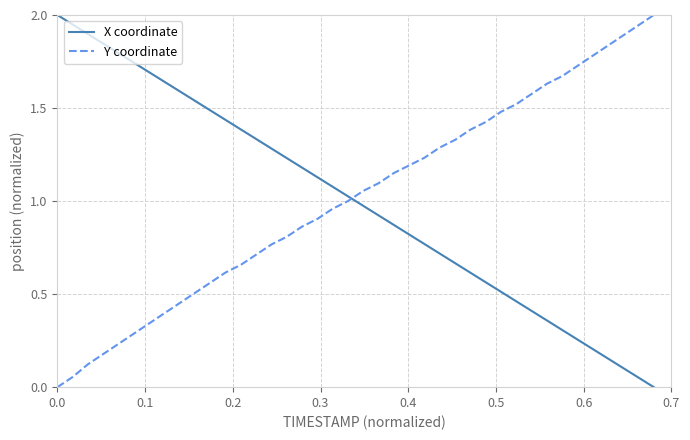

What is the greatest value displayed?

2.0